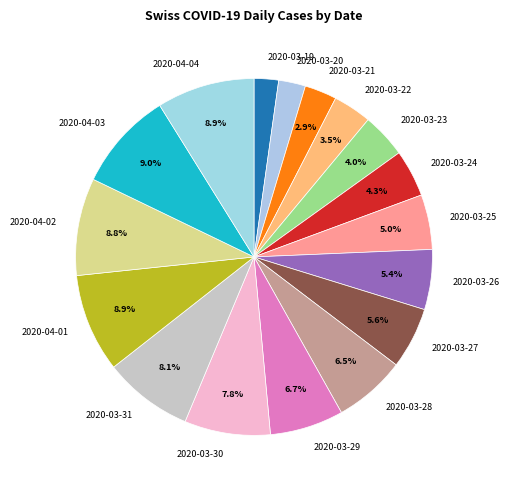

Is 2020-03-31 the majority of the pie?

No